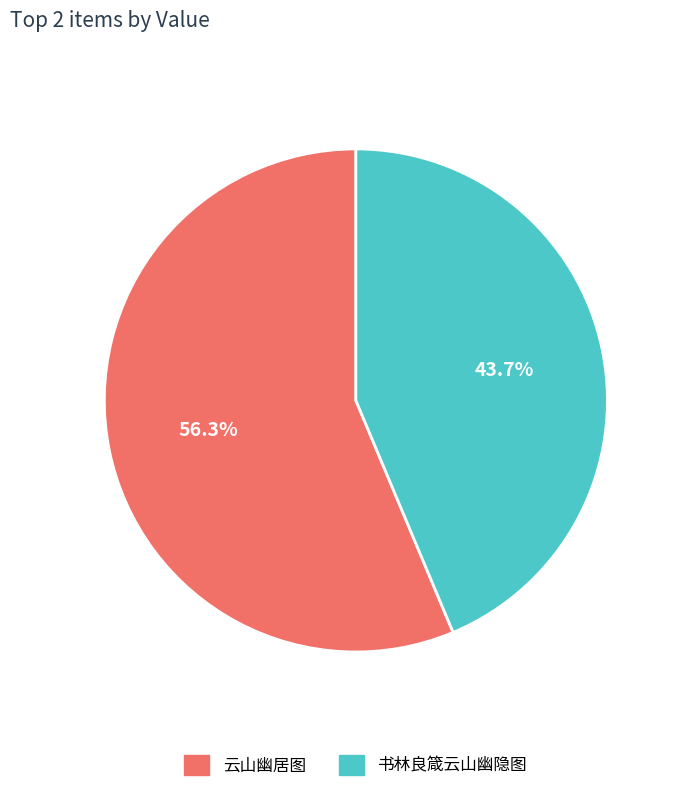

Is it true that 书林良箴云山幽隐图 is 44% of the pie?

True